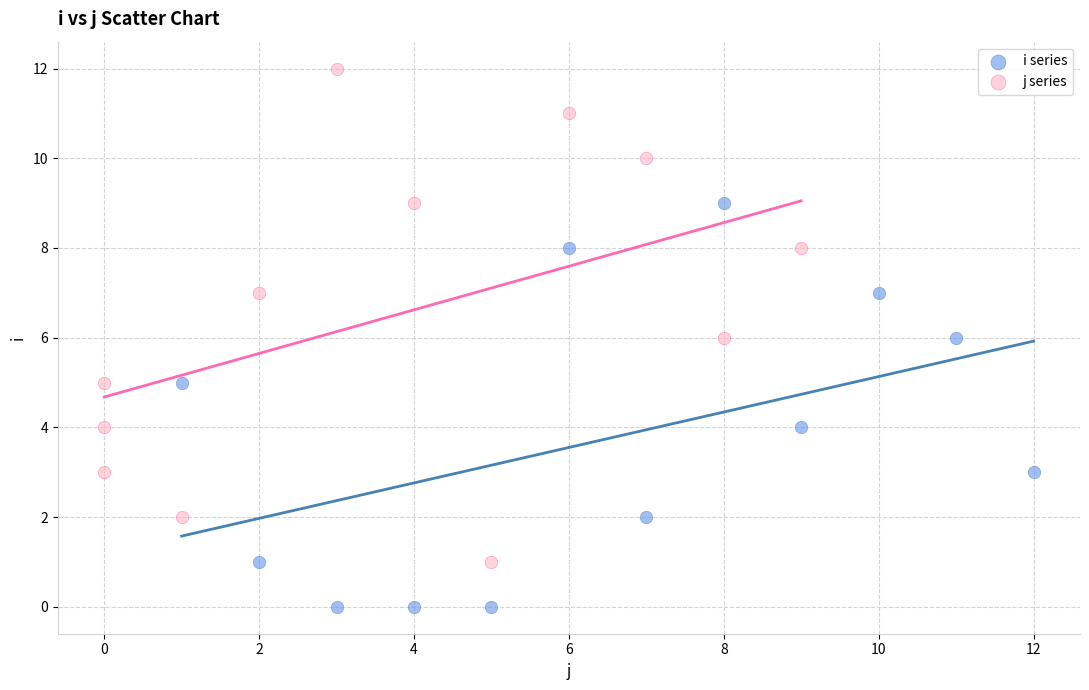

Which series contains the lowest Y value?

i series